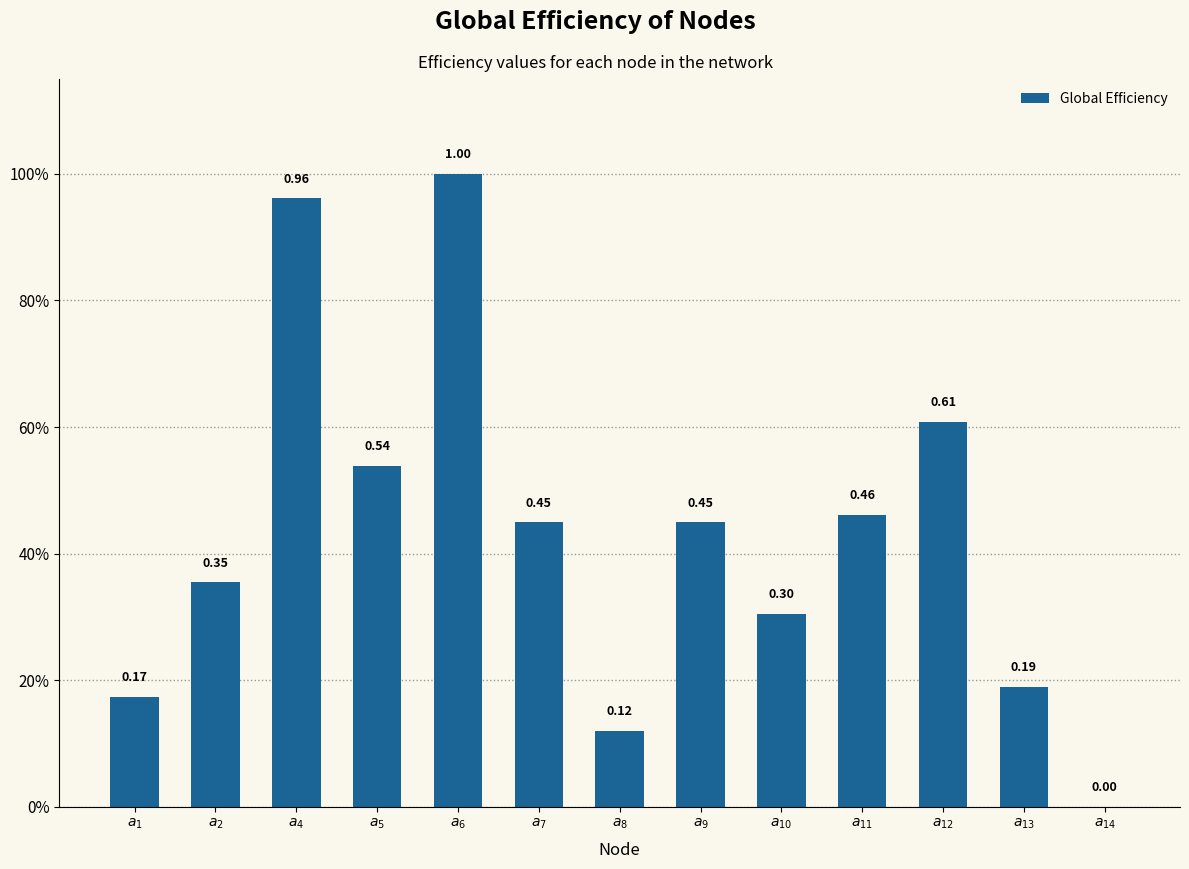

What is the label of the 5th bar from the left?

$a_6$